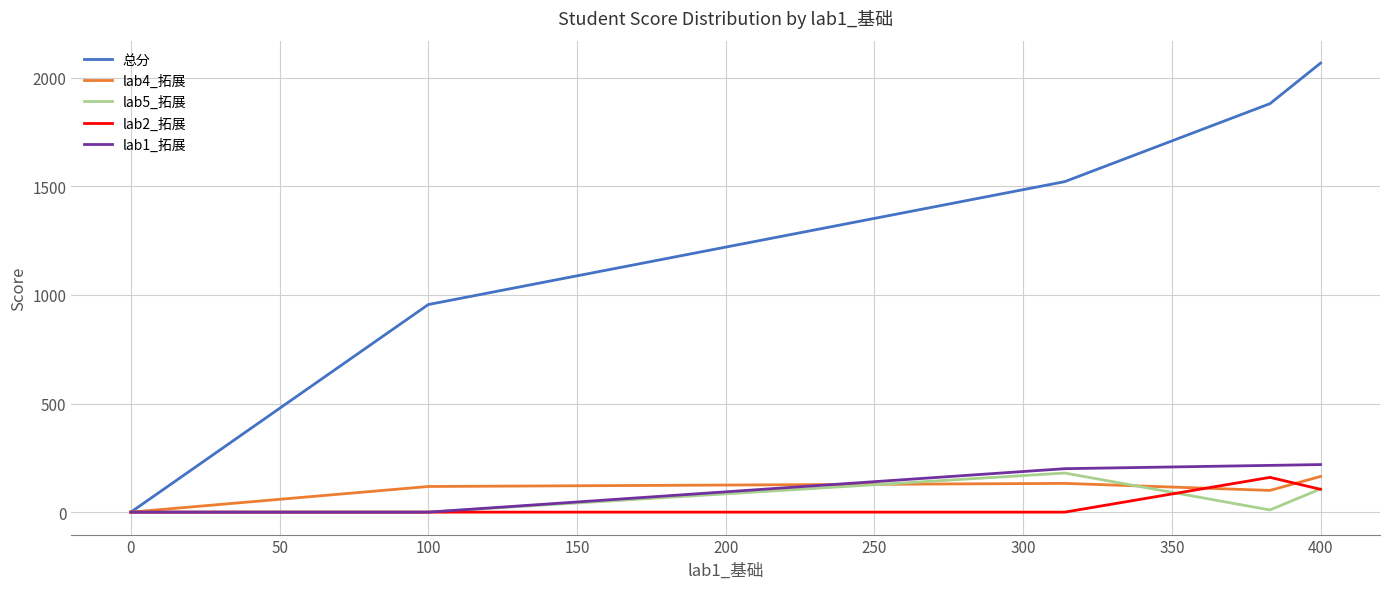

What is the maximum value shown in the chart?

2066.8